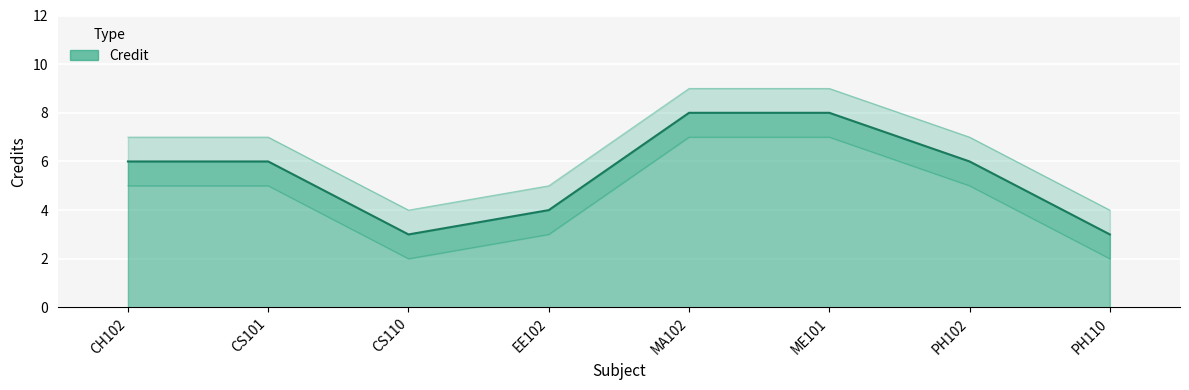

The Credit series shows 2 at ME101. True or false?

False